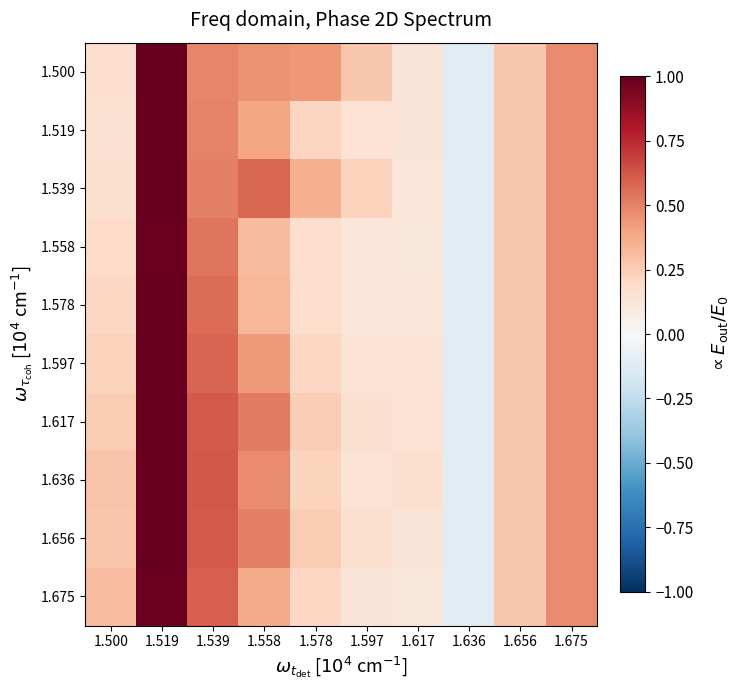

At how many categories does at least one series exceed 0?

9